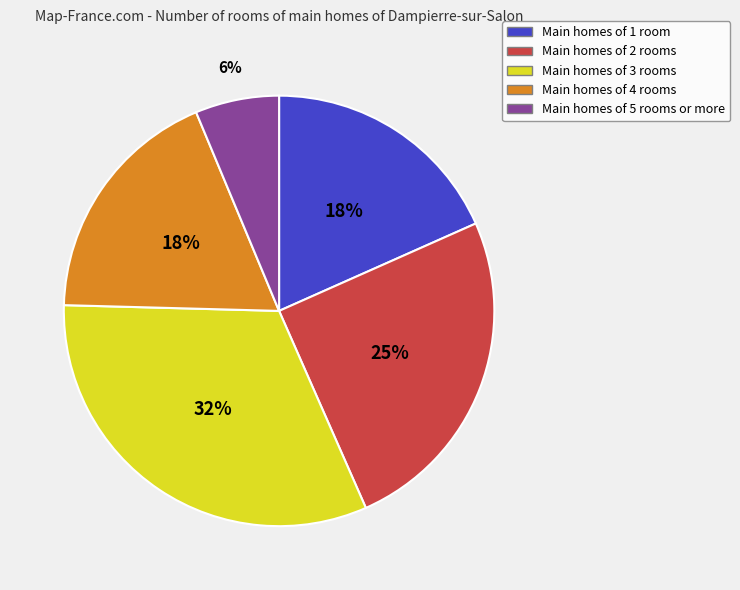

Is there any slice that represents more than half of the pie?

No